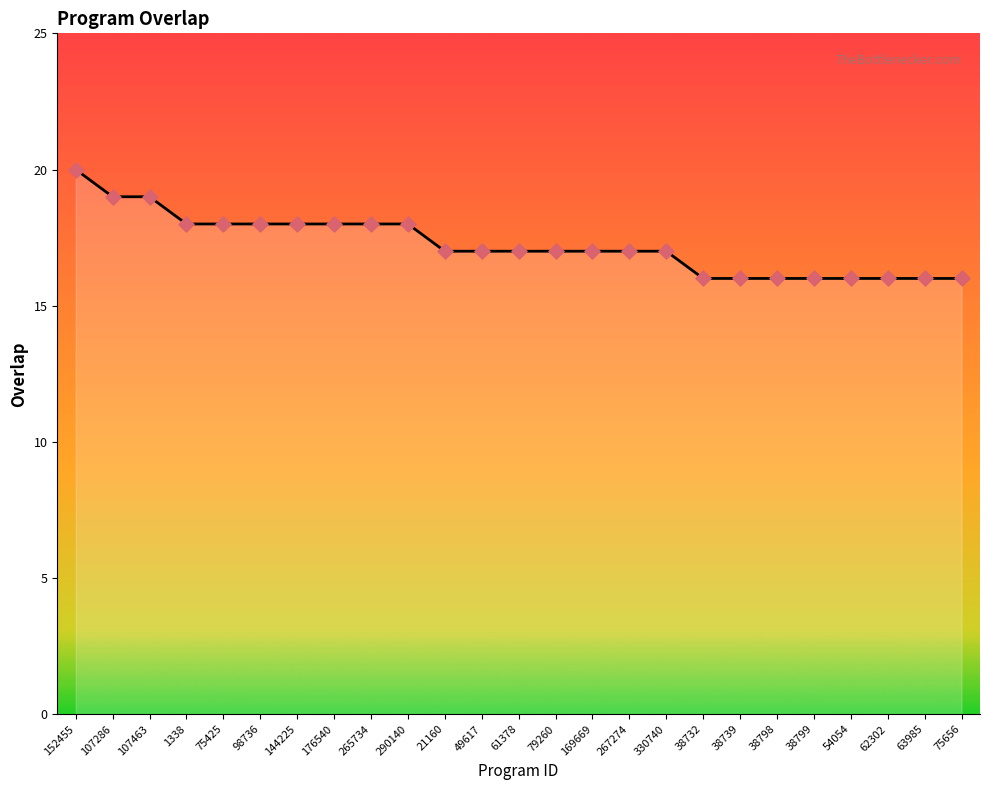

What is the ratio of the value at 169669 to the value at 61378?

1.0